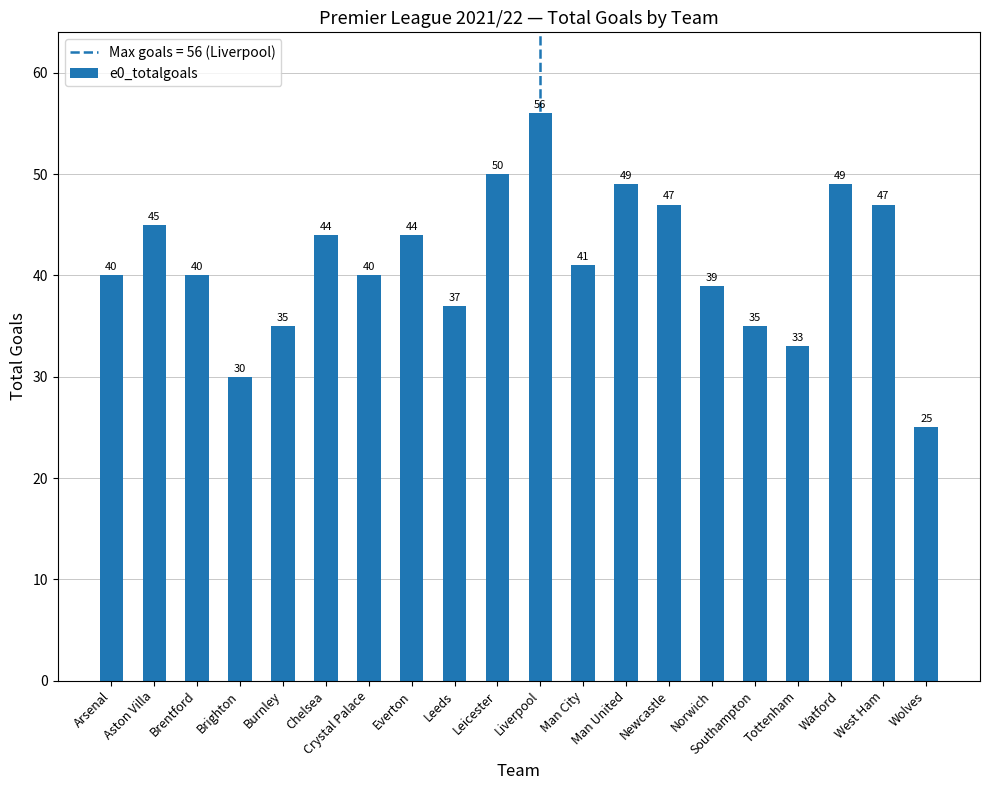

Approximately how many times larger is the value at Southampton compared to Crystal Palace?

0.9